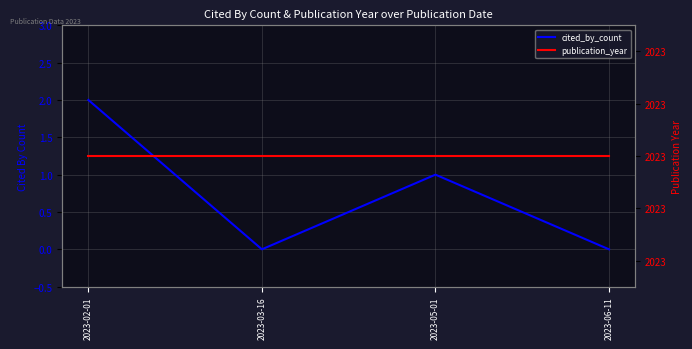

The cited_by_count series shows 0 at 2023-06-11. True or false?

True